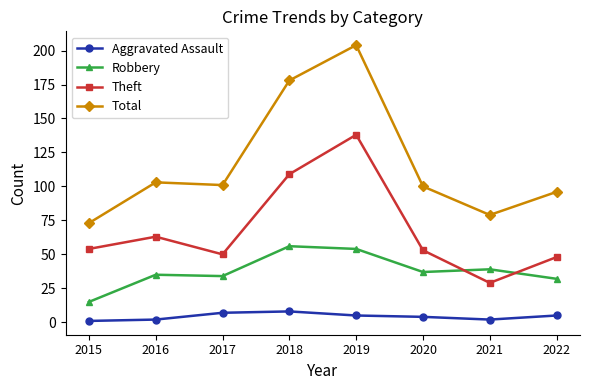

What are all the series names shown in the legend?

Aggravated Assault, Robbery, Theft, Total